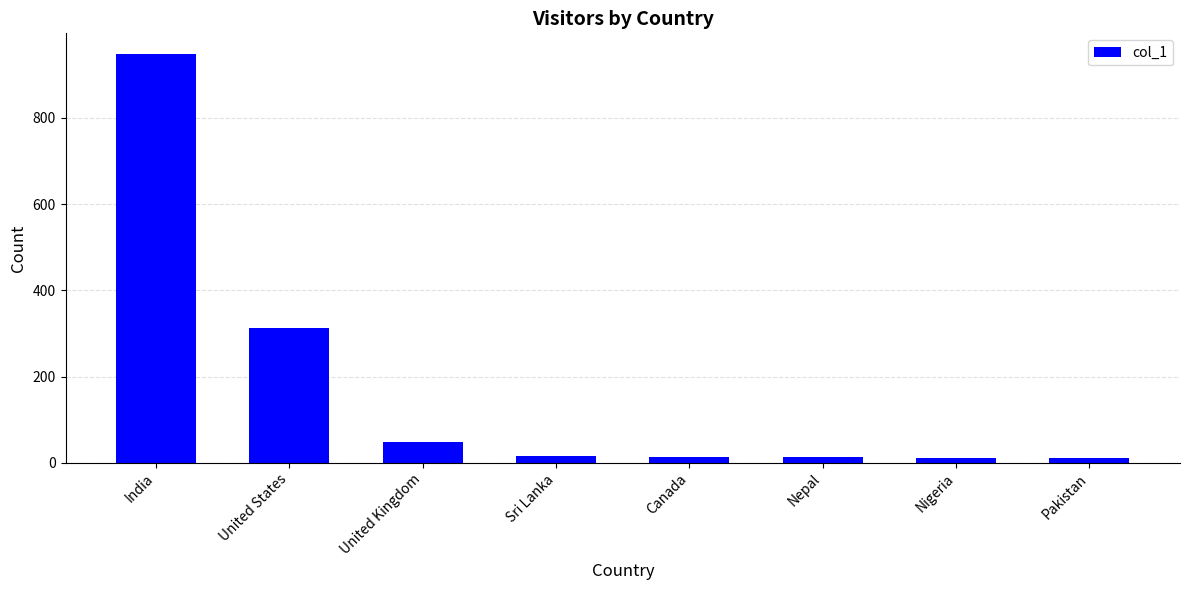

Count the number of data series in this chart.

1